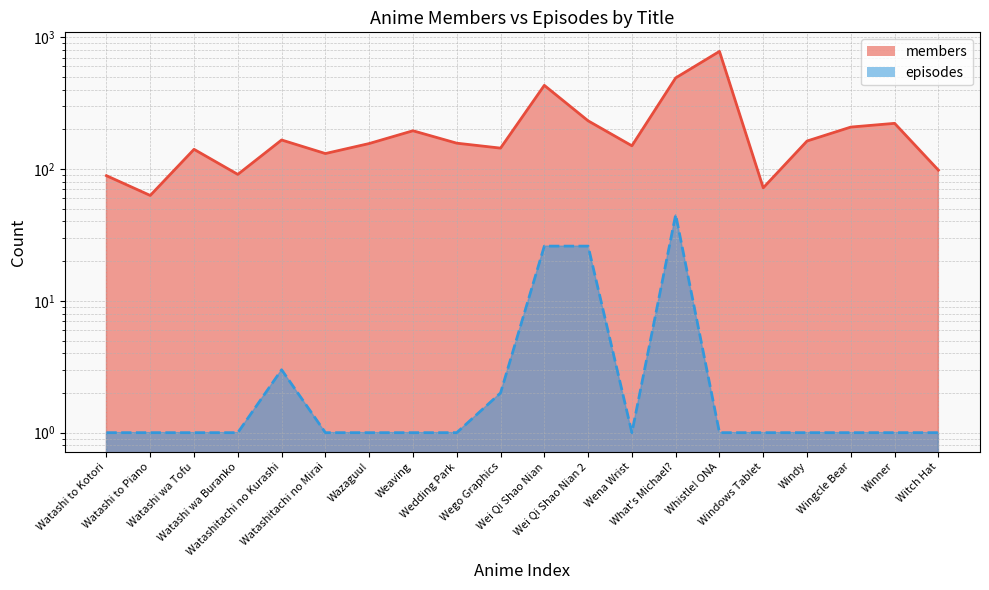

Read the members value at Wei Qi Shao Nian 2, to the nearest 100.

200